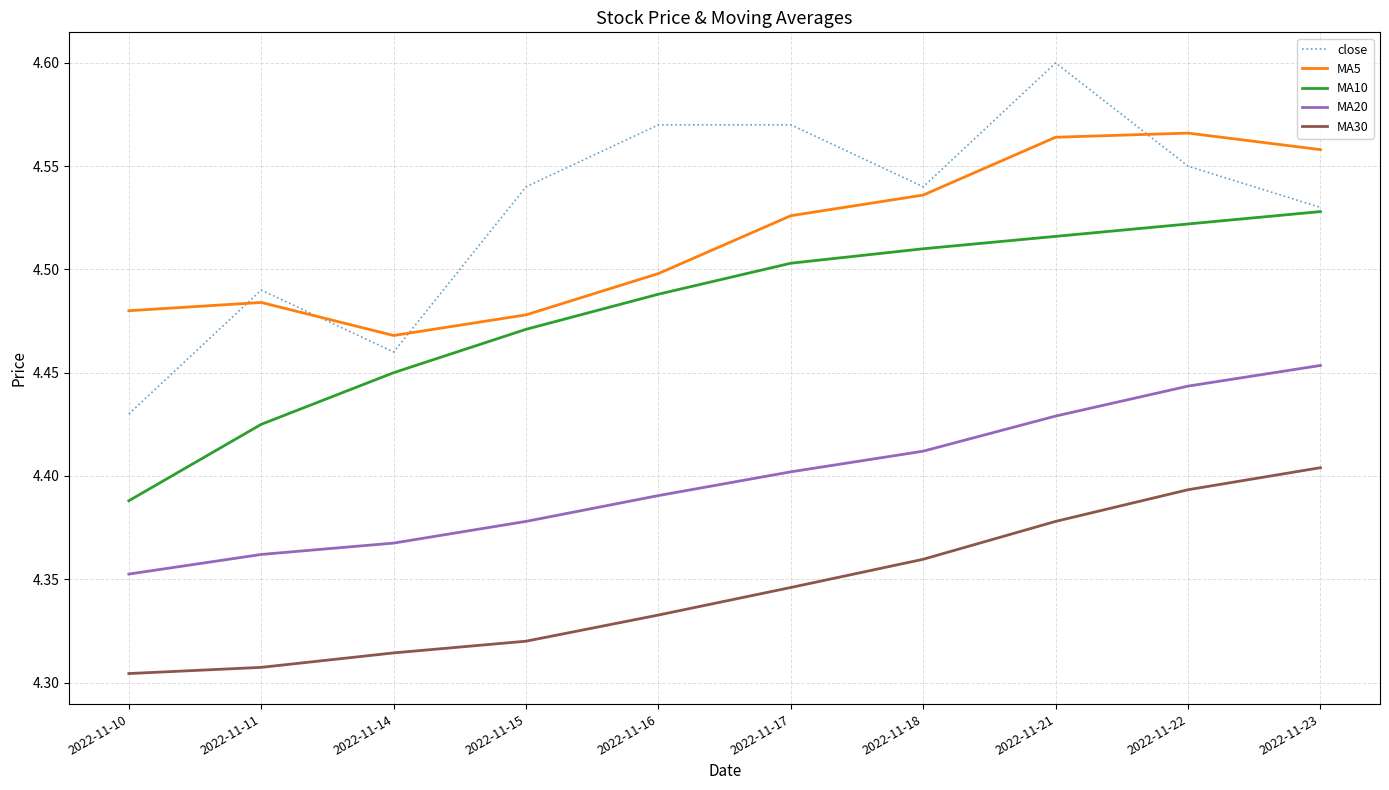

At 2022-11-17, list the series in order from largest to smallest.

close, MA5, MA10, MA20, MA30